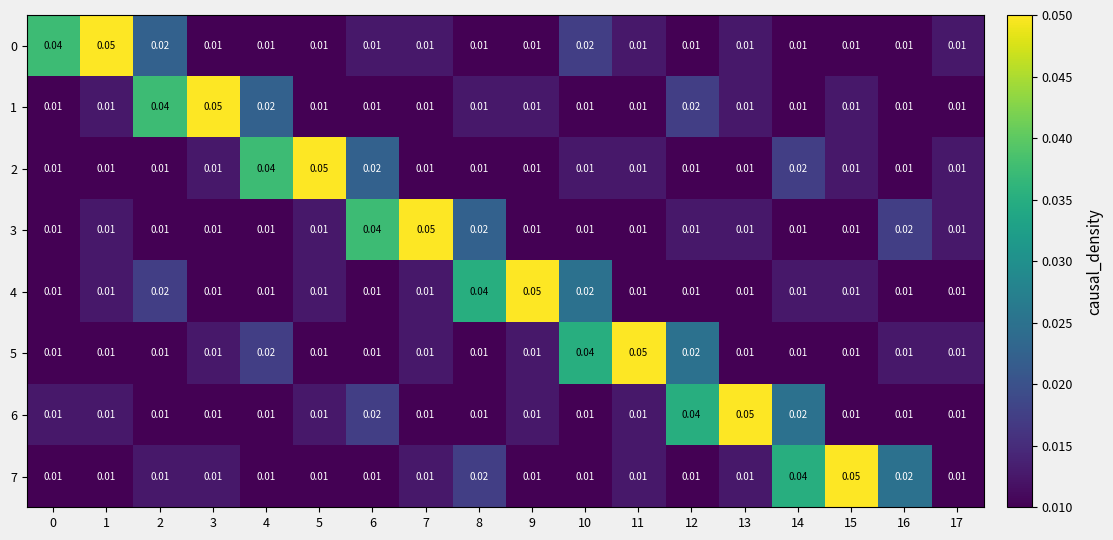

Is the value of 0 at 11 greater than the value of 6 at 13?

No